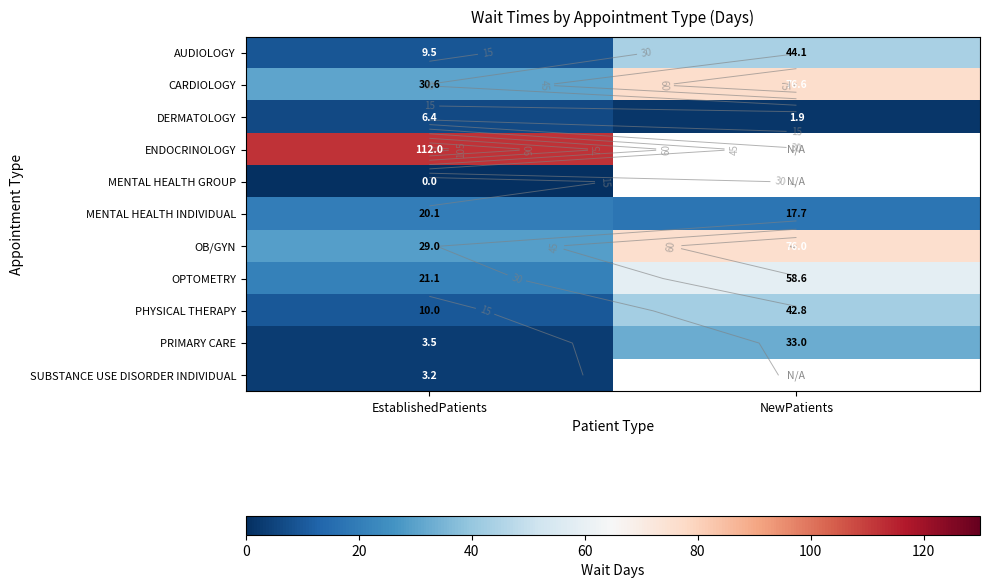

The value of CARDIOLOGY at EstablishedPatients is 30.6. True or false?

True